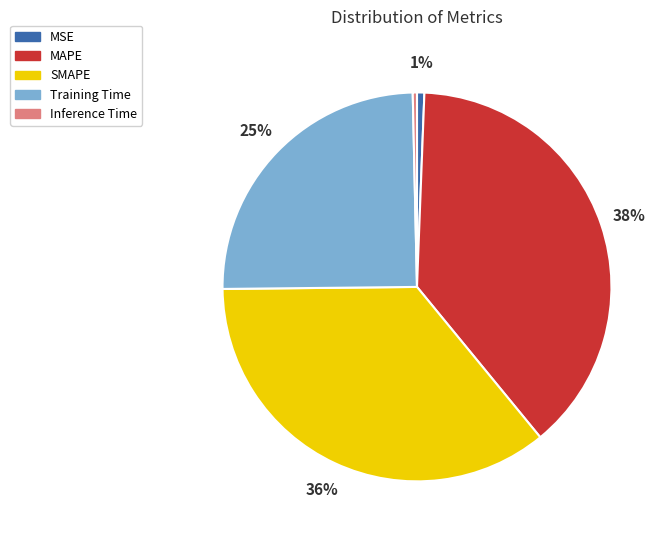

Do MSE and SMAPE together represent more than half of the pie?

No